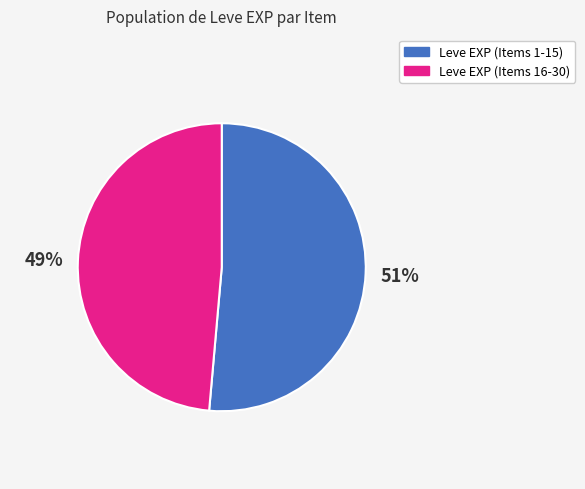

Is there a majority slice in this chart?

Yes